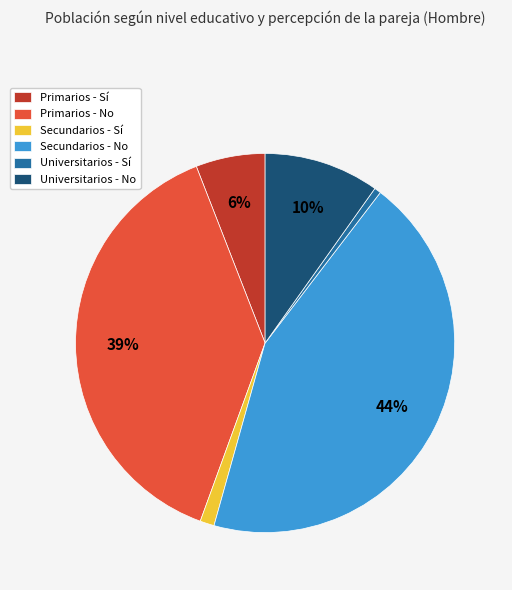

Is Universitarios - Sí the majority of the pie?

No